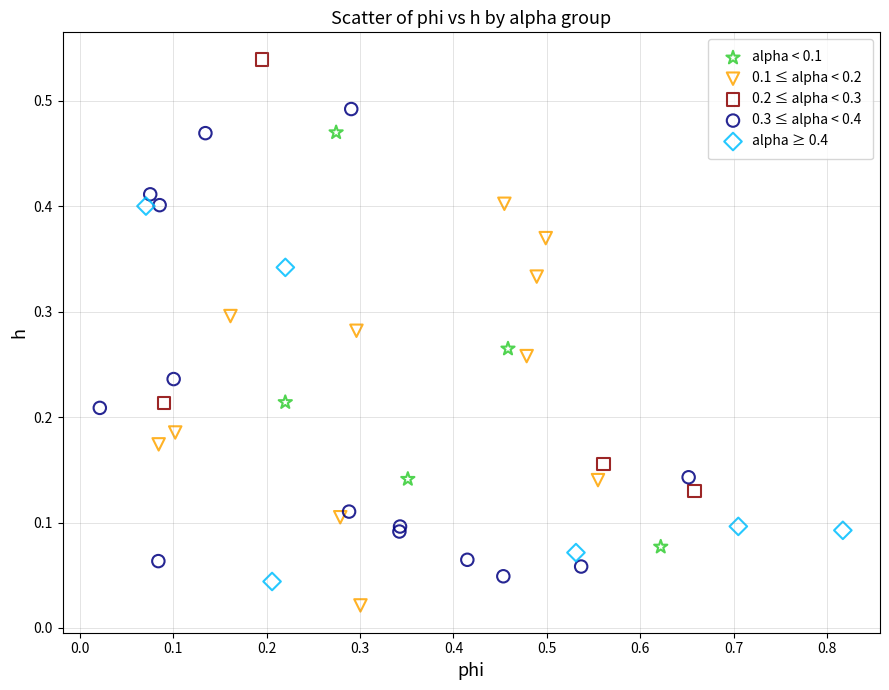

What are all the series names shown in the legend?

alpha < 0.1, 0.1 ≤ alpha < 0.2, 0.2 ≤ alpha < 0.3, 0.3 ≤ alpha < 0.4, alpha ≥ 0.4